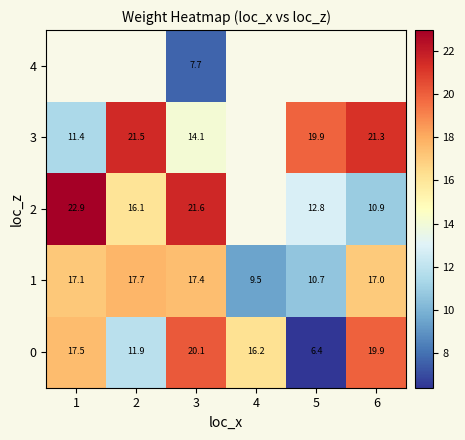

Count the number of categories in the chart.

6